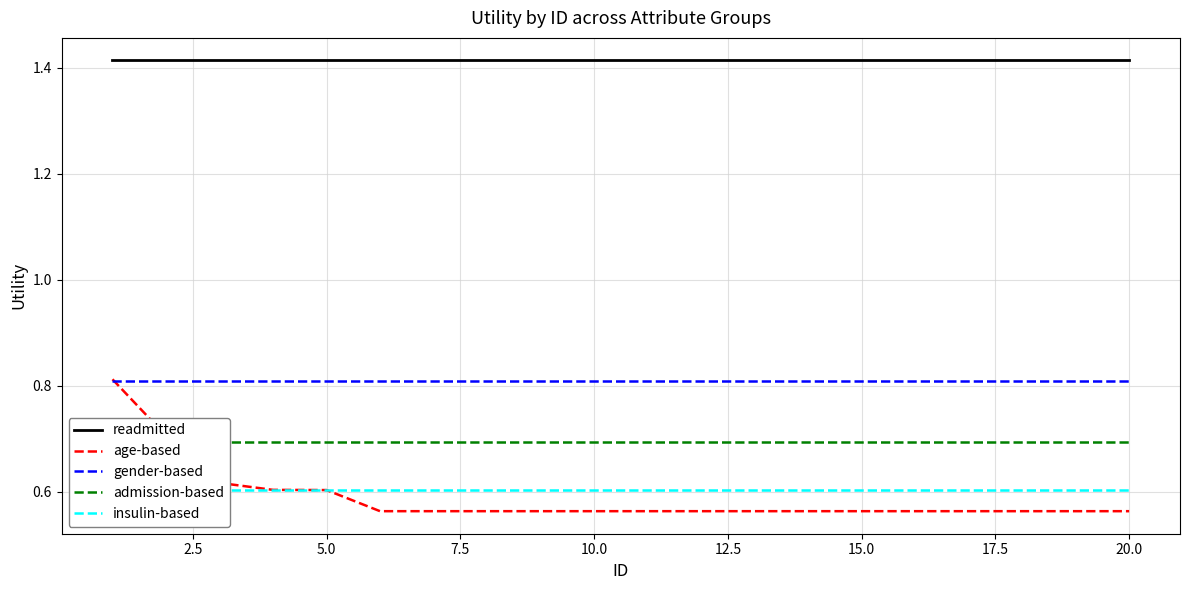

True or false: age-based has a value of 0.3 at 15.0.

False